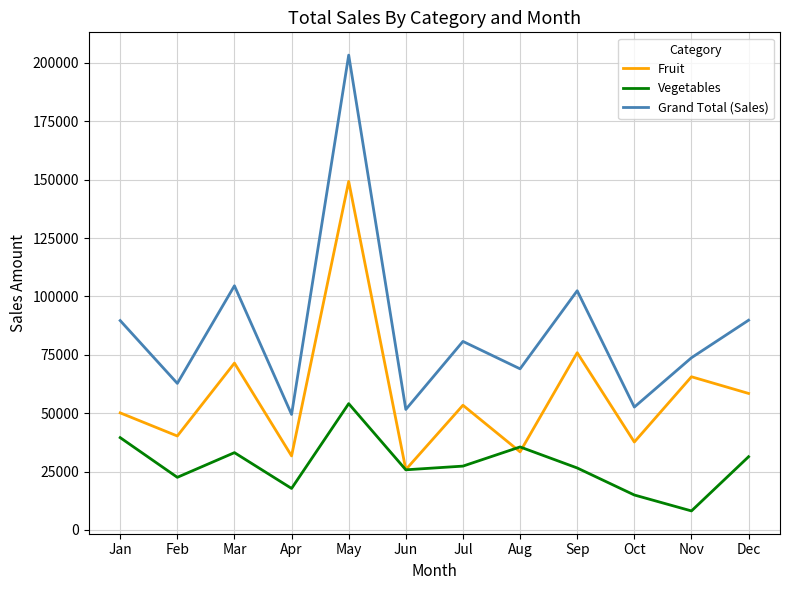

What is the minimum value for Fruit?

25848